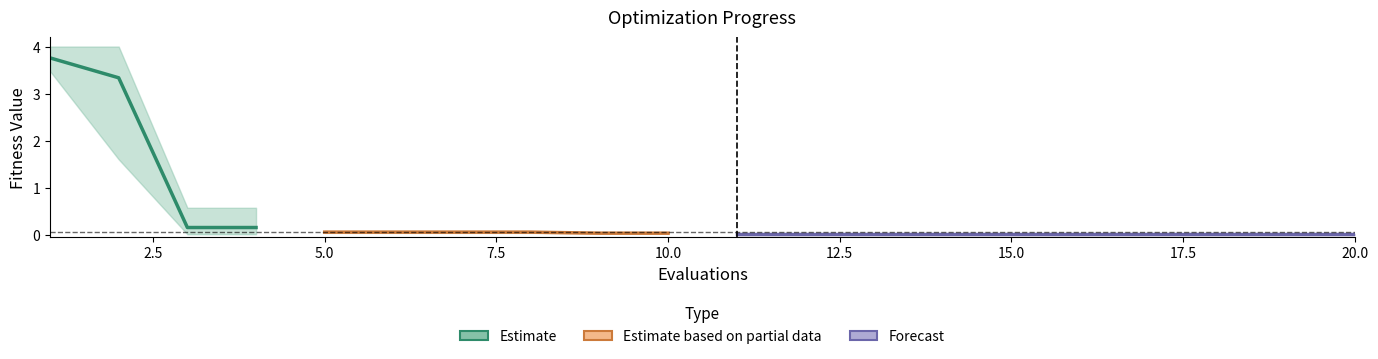

True or false: best has more than 2 interior local peaks.

False